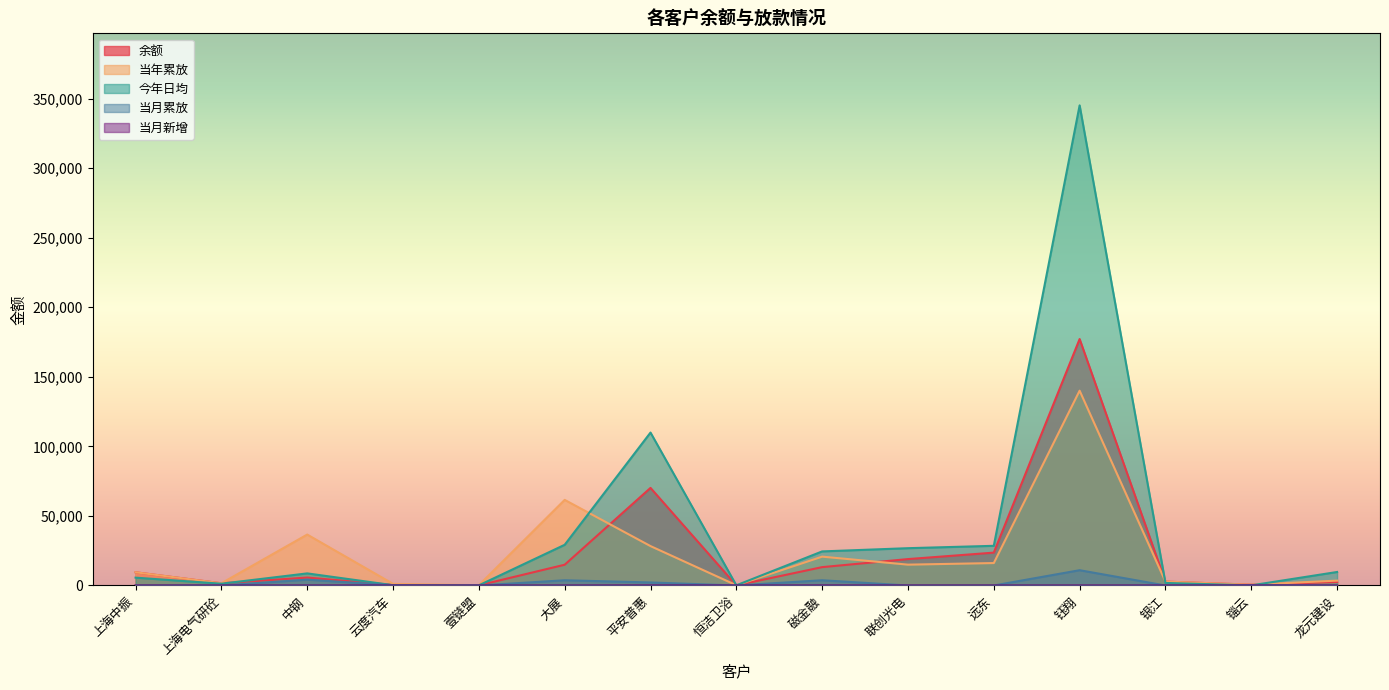

Reading right to left, transcribe all the data shown in this chart.

余额: 2556.2	583.0	2790.0	177135.6	23626.0	18981.9	13199.9	97.8	70144.2	14926.8	100.2	389.5	5699.7	1607.6	9500.0
当年累放: 3503.0	583.0	2790.0	140021.7	16130.5	14984.9	20732.8	197.8	28328.6	61531.9	210.7	1169.0	36613.7	1607.6	9500.0
今年日均: 9711.5	90.1	1831.7	345101.2	28518.2	26817.0	24497.7	129.5	109922.4	29250.9	114.7	218.6	8700.4	1283.2	5643.9
当月累放: 0.0	341.5	0.0	10987.5	0.0	0.0	3772.9	0.0	2173.6	3753.4	0.0	211.5	4201.7	0.0	0.0
当月新增: 0.0	5.0	0.0	8.0	0.0	0.0	34.0	0.0	46.0	0.0	0.0	4.0	0.0	0.0	0.0